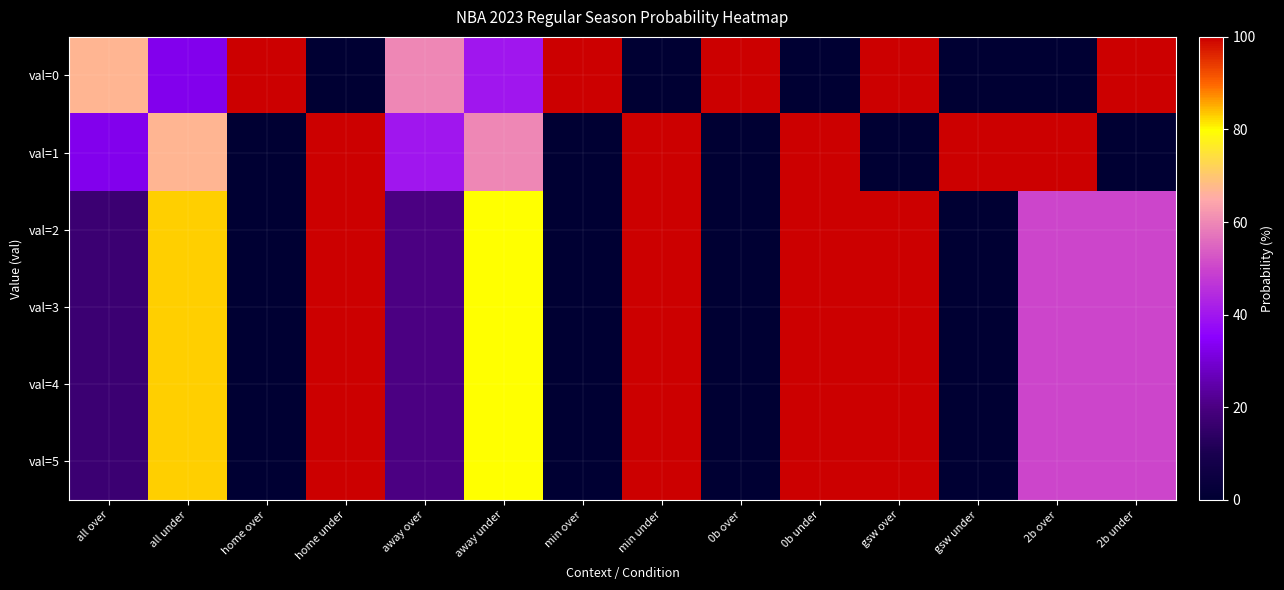

Reading left to right, what are all the values shown in this chart?

val=0: all over=67	all under=33	home over=100	home under=0	away over=60	away under=40	min over=100	min under=0	0b over=100	0b under=0	gsw over=100	gsw under=0	2b over=0	2b under=100
val=1: all over=33	all under=67	home over=0	home under=100	away over=40	away under=60	min over=0	min under=100	0b over=0	0b under=100	gsw over=0	gsw under=100	2b over=100	2b under=0
val=2: all over=17	all under=83	home over=0	home under=100	away over=20	away under=80	min over=0	min under=100	0b over=0	0b under=100	gsw over=100	gsw under=0	2b over=50	2b under=50
val=3: all over=17	all under=83	home over=0	home under=100	away over=20	away under=80	min over=0	min under=100	0b over=0	0b under=100	gsw over=100	gsw under=0	2b over=50	2b under=50
val=4: all over=17	all under=83	home over=0	home under=100	away over=20	away under=80	min over=0	min under=100	0b over=0	0b under=100	gsw over=100	gsw under=0	2b over=50	2b under=50
val=5: all over=17	all under=83	home over=0	home under=100	away over=20	away under=80	min over=0	min under=100	0b over=0	0b under=100	gsw over=100	gsw under=0	2b over=50	2b under=50